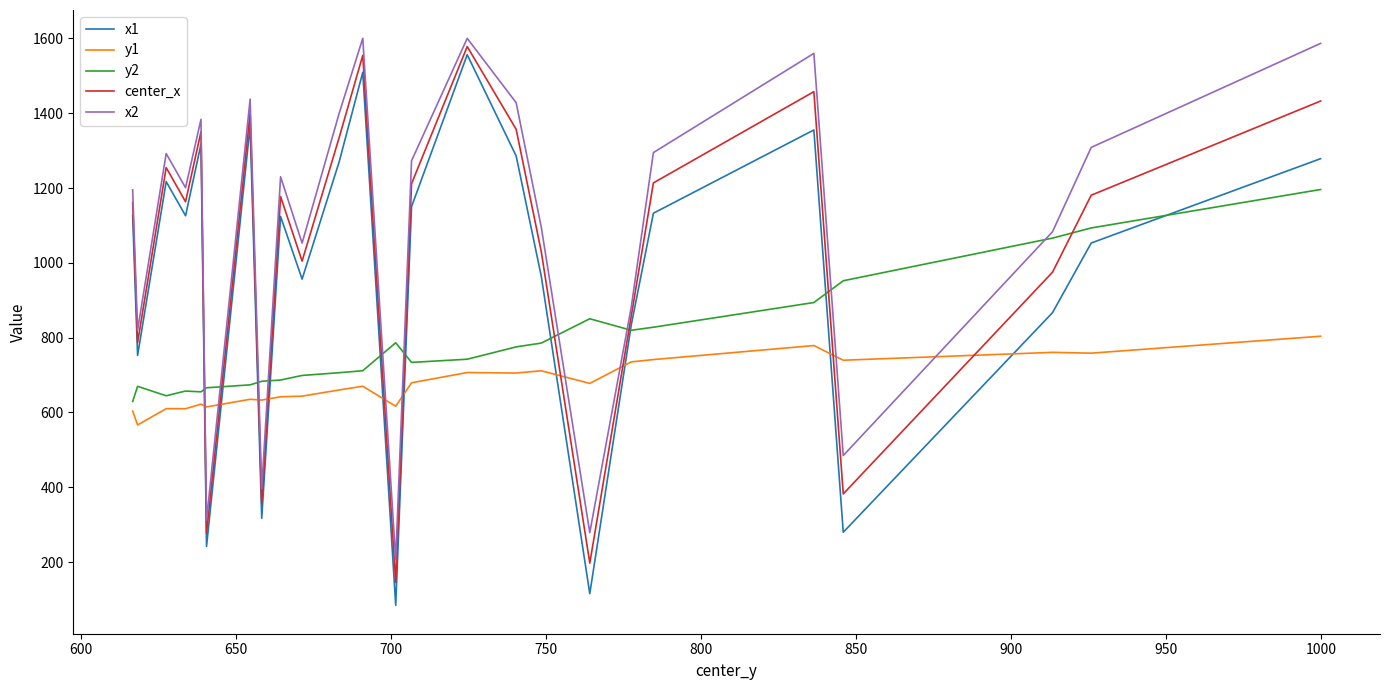

What is the average value of the x1 series?

971.2